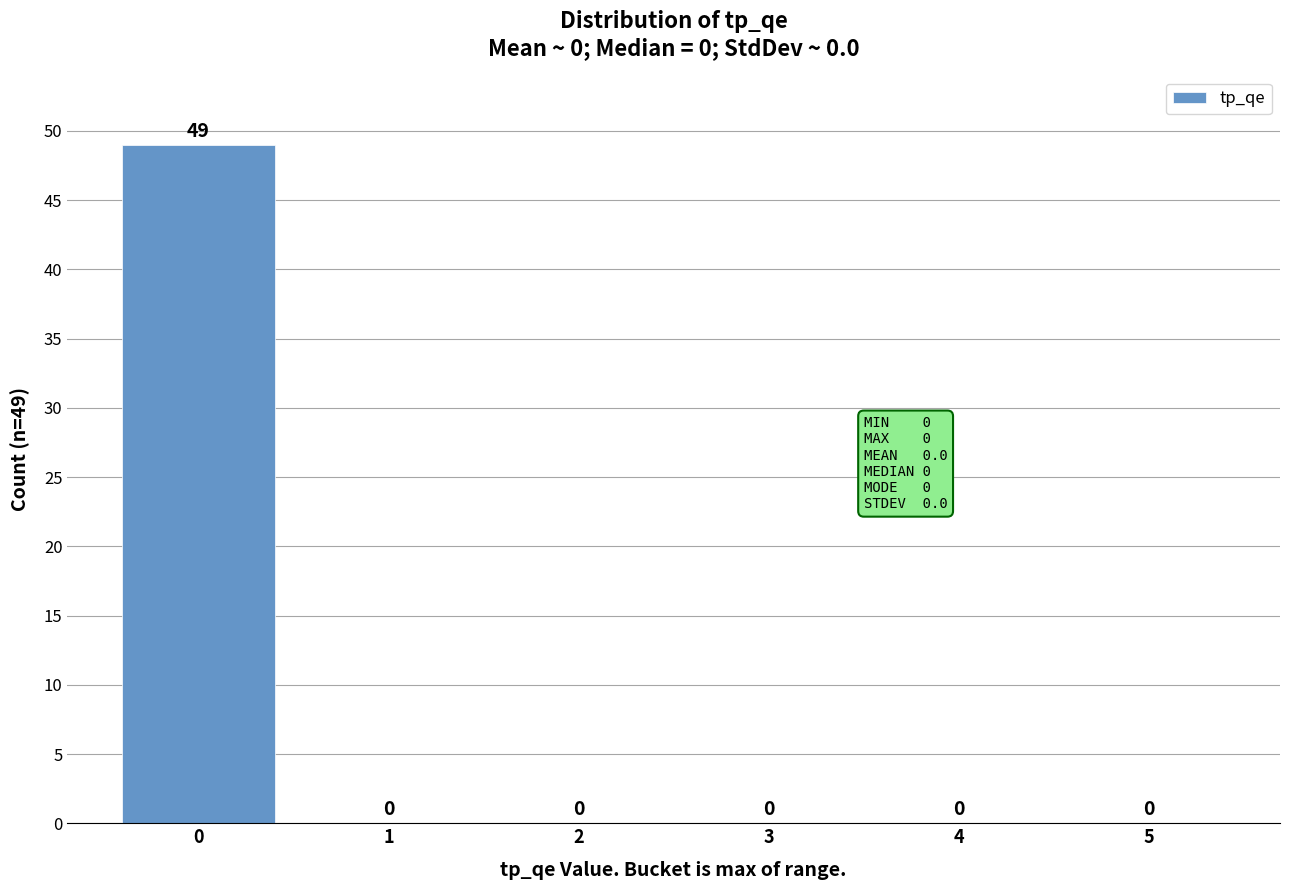

Reading right to left, what are all the values shown in this chart?

5=0	4=0	3=0	2=0	1=0	0=49